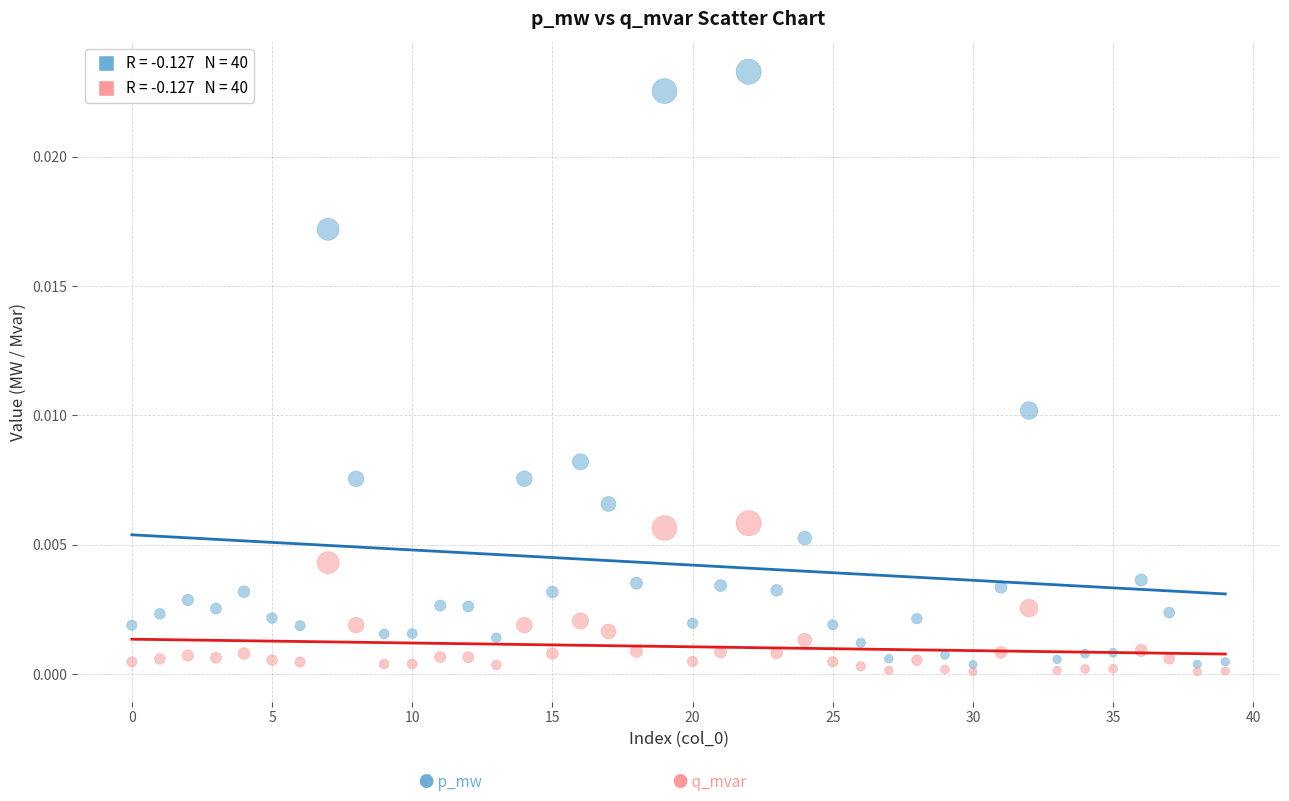

Count the number of points in this scatter plot.

80